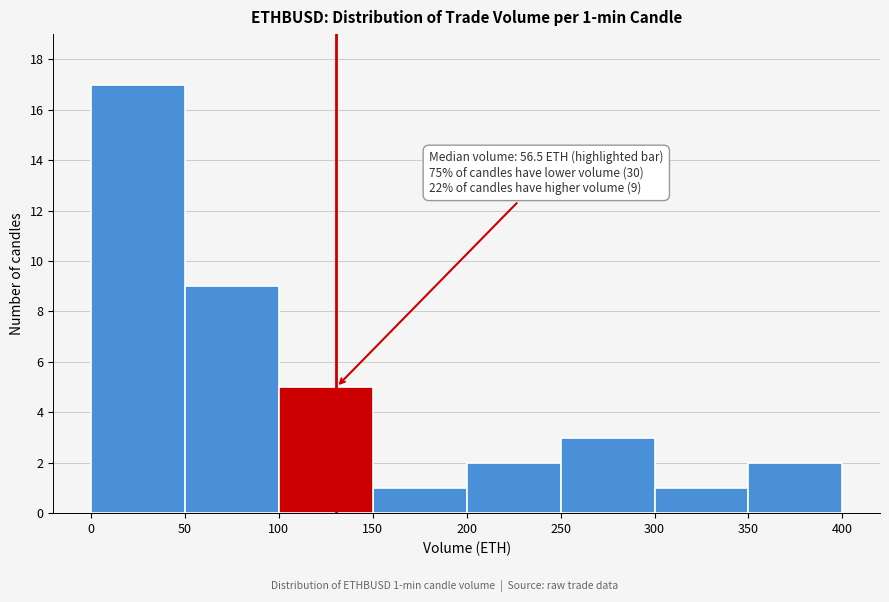

Which range on the x-axis has the tallest bar?

0 to 50